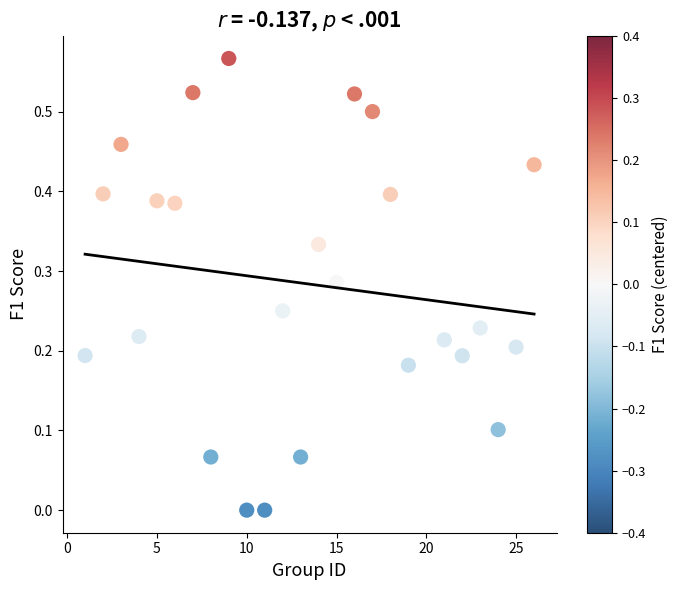

What is the range of X values (max minus min)?

25.0